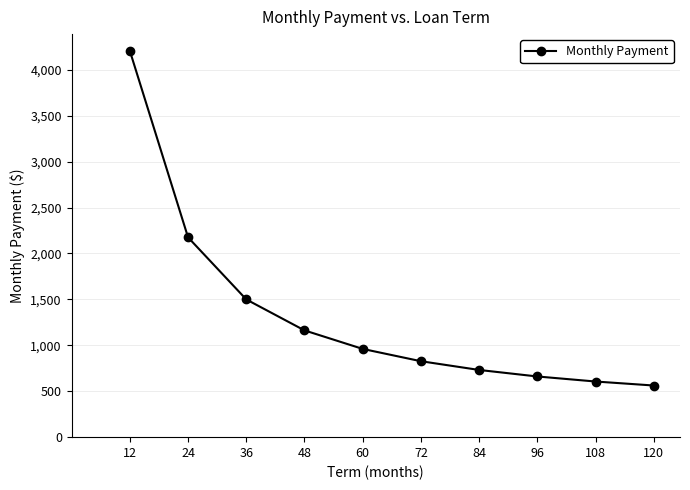

Read the value at 12.

4205.9